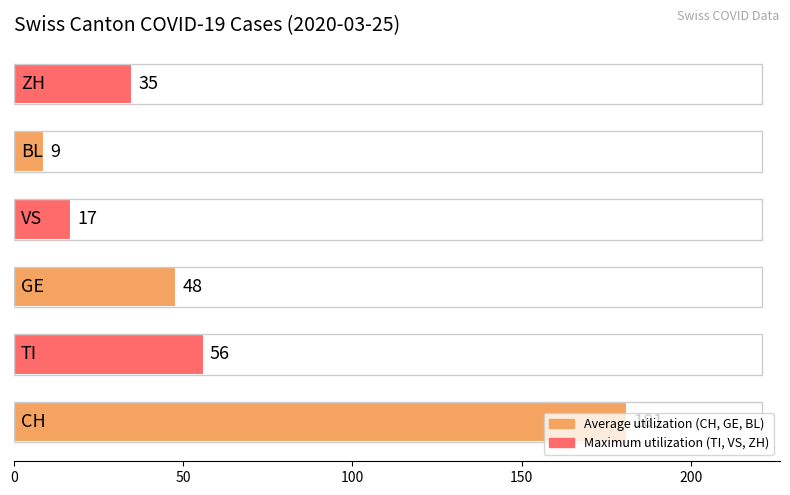

How many bars are there in total?

6